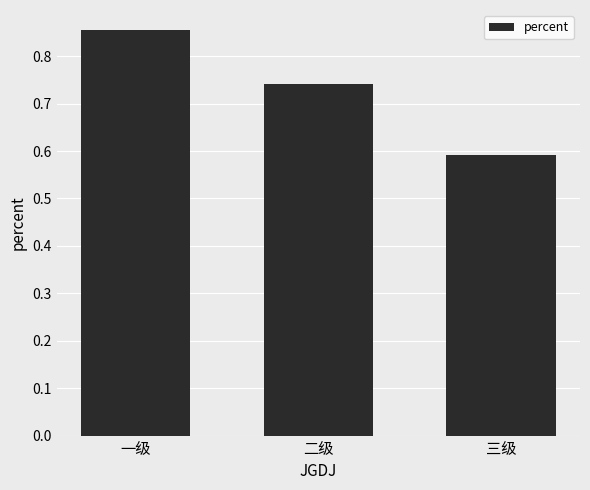

How many series are shown in this chart?

1